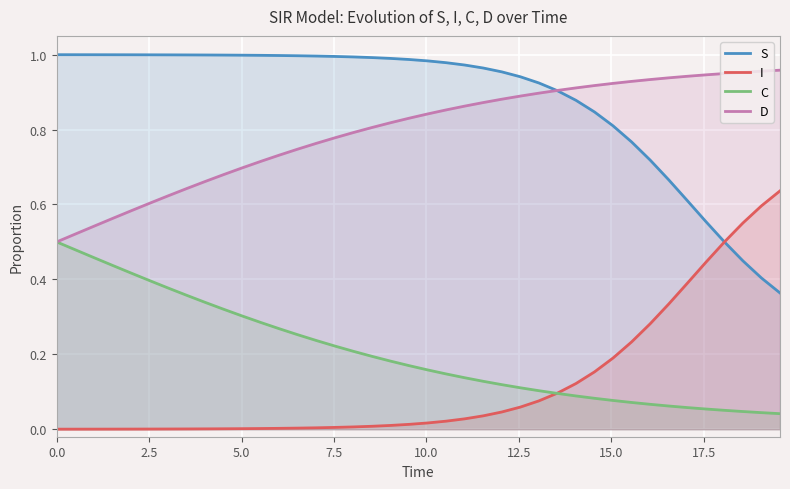

Which series has the largest total across all categories?

S